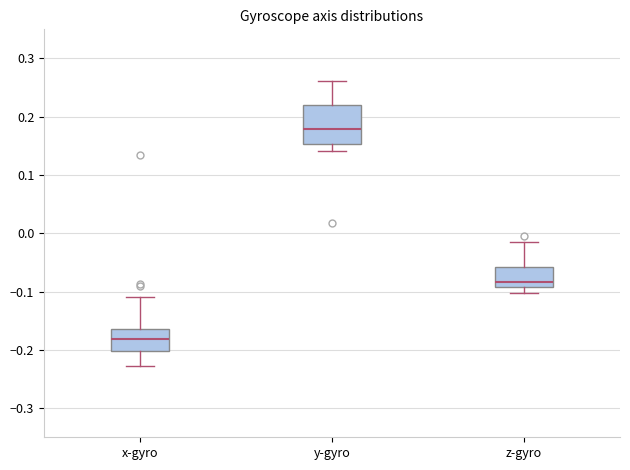

Which box has the highest median line?

y-gyro